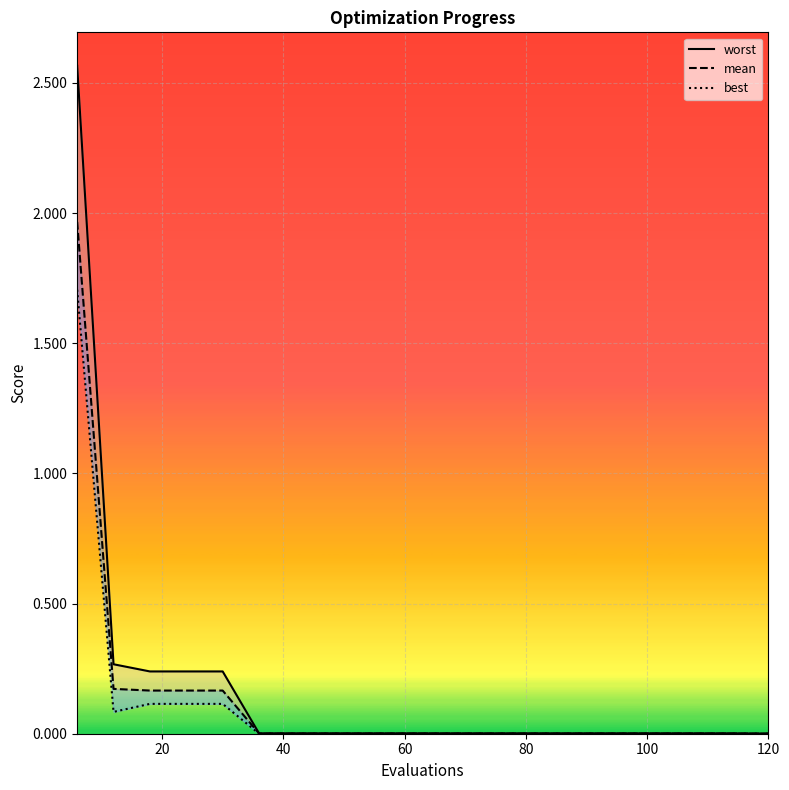

Count the number of data series in this chart.

3